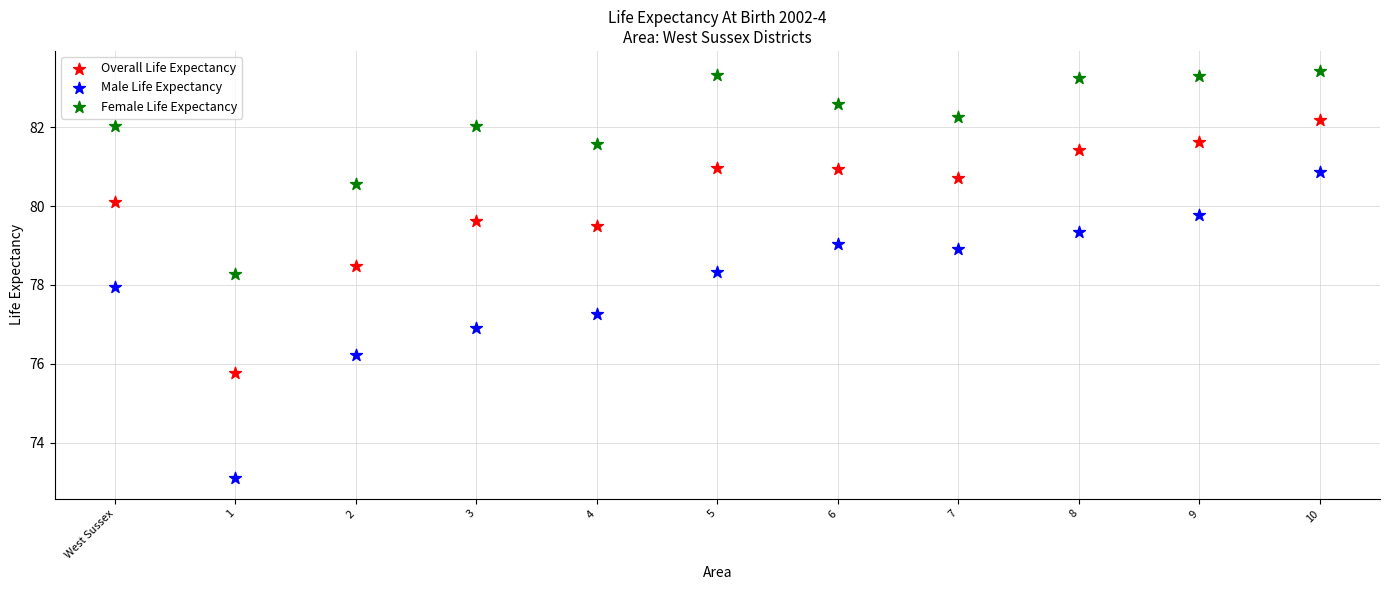

Which series reaches the minimum Y coordinate?

Male Life Expectancy